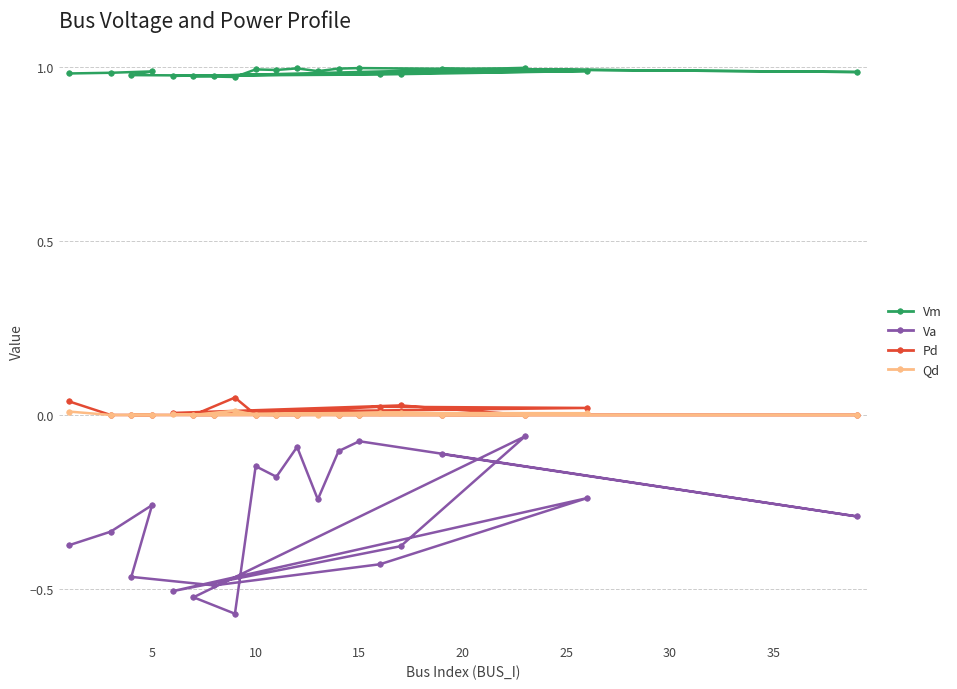

Which series has the largest total across all categories?

Vm